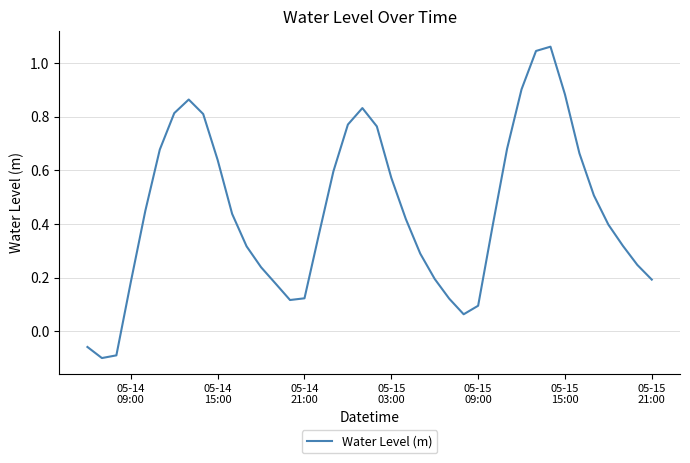

How many lines are shown in the chart?

1